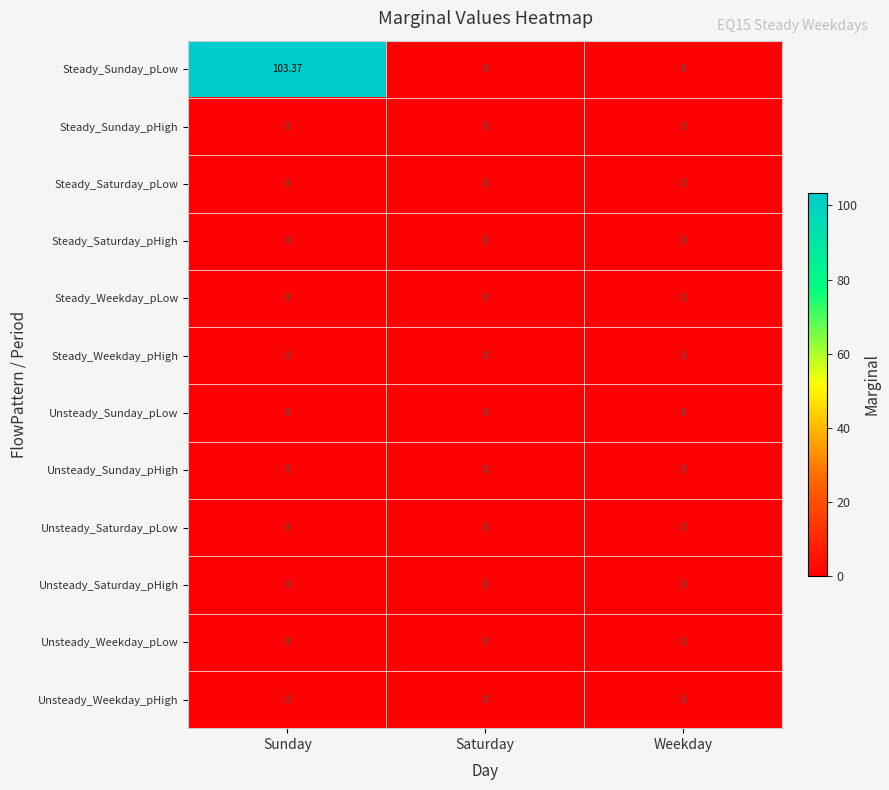

Between Sunday and Weekday, which series saw the biggest shift?

Steady_Sunday_pLow